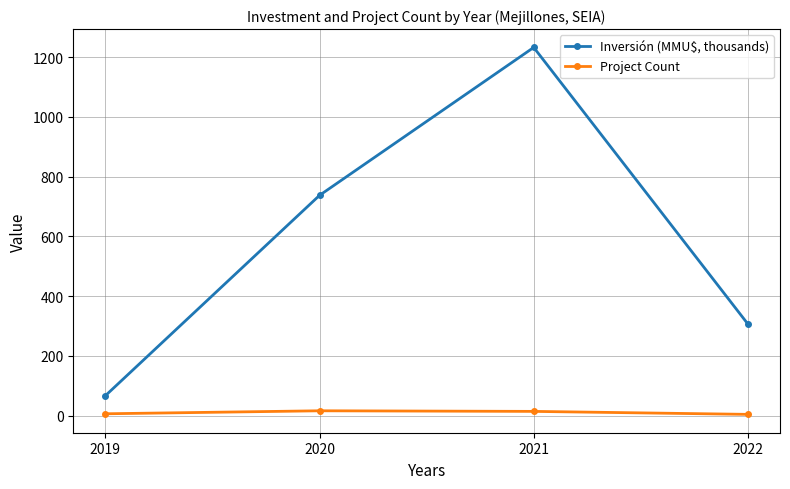

Where does the Inversión (MMU$, thousands) series first go above 737?

2020